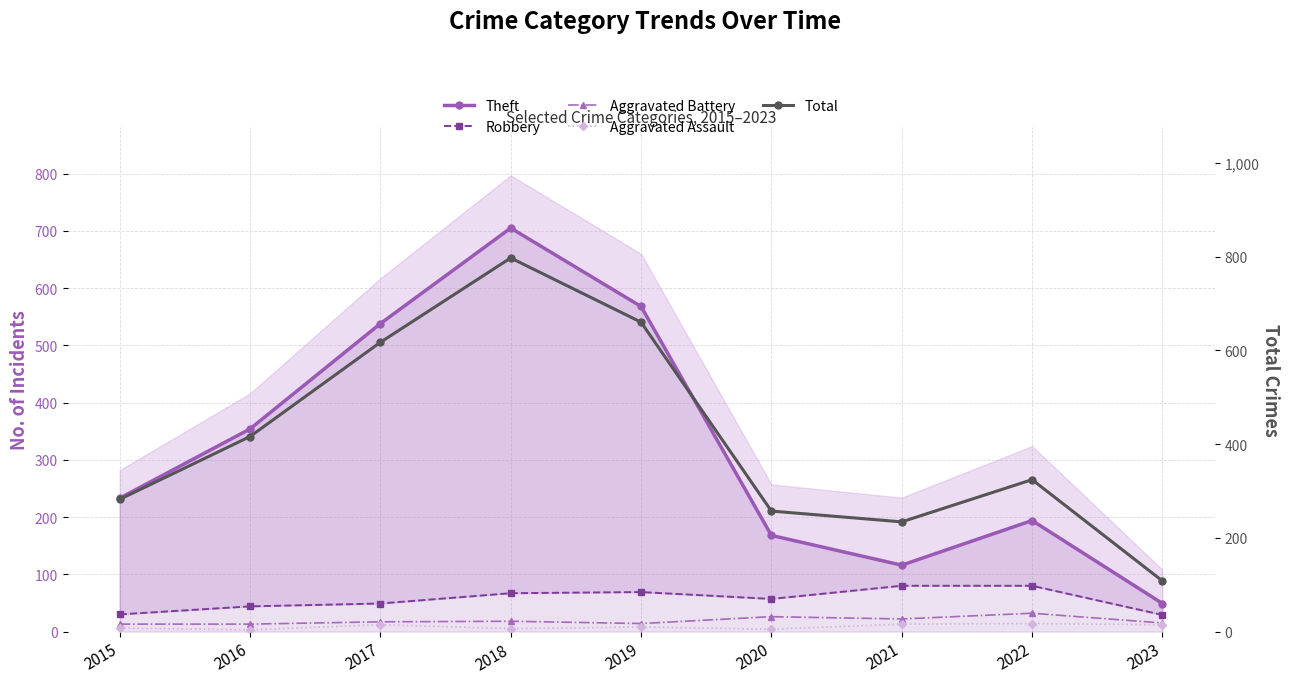

Which category has the highest value in the Theft series?

2018